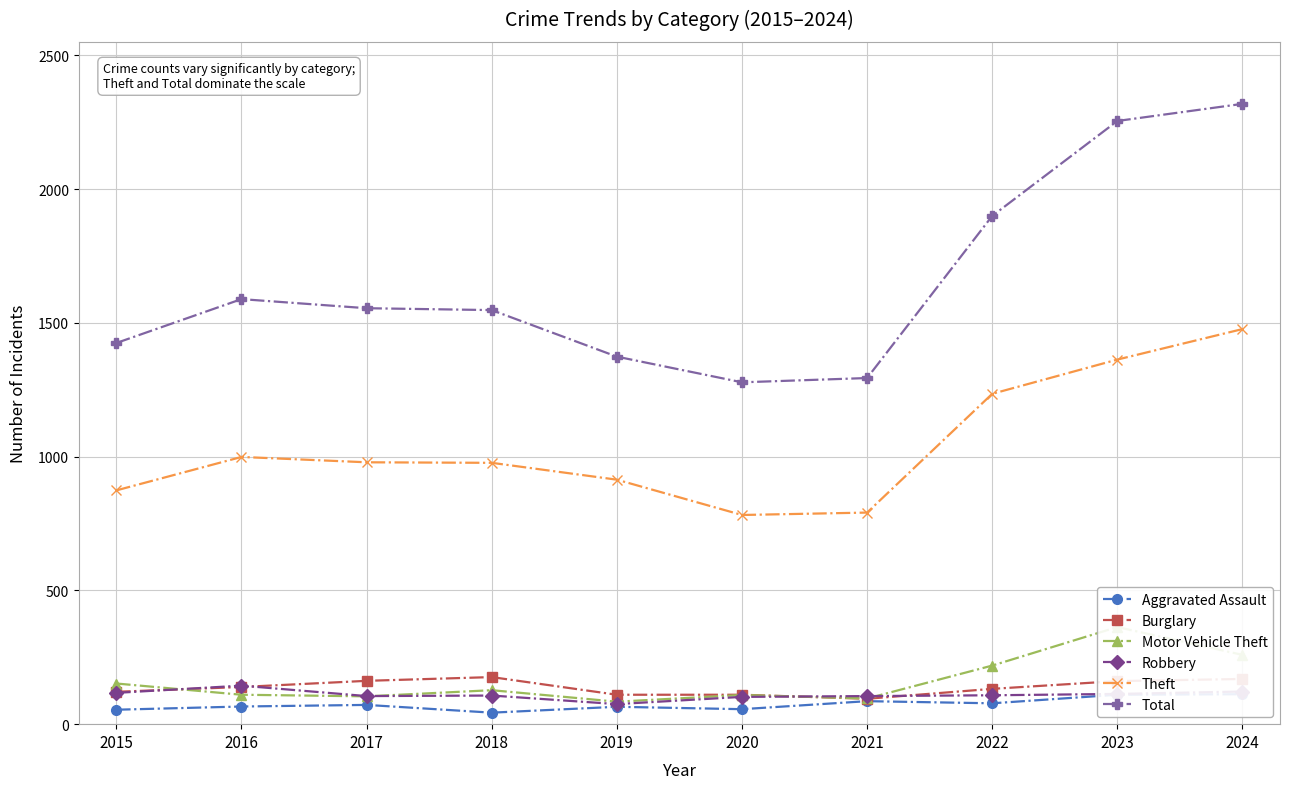

Reading left to right, list all the values displayed in this chart.

Aggravated Assault: 2015=54	2016=66	2017=72	2018=43	2019=65	2020=56	2021=86	2022=78	2023=110	2024=112
Burglary: 2015=121	2016=139	2017=162	2018=176	2019=110	2020=110	2021=95	2022=132	2023=161	2024=169
Motor Vehicle Theft: 2015=152	2016=110	2017=104	2018=127	2019=84	2020=109	2021=96	2022=219	2023=363	2024=259
Robbery: 2015=117	2016=144	2017=105	2018=107	2019=75	2020=102	2021=105	2022=108	2023=113	2024=122
Theft: 2015=874	2016=999	2017=979	2018=977	2019=914	2020=782	2021=791	2022=1235	2023=1363	2024=1477
Total: 2015=1425	2016=1589	2017=1555	2018=1548	2019=1374	2020=1278	2021=1294	2022=1900	2023=2255	2024=2319